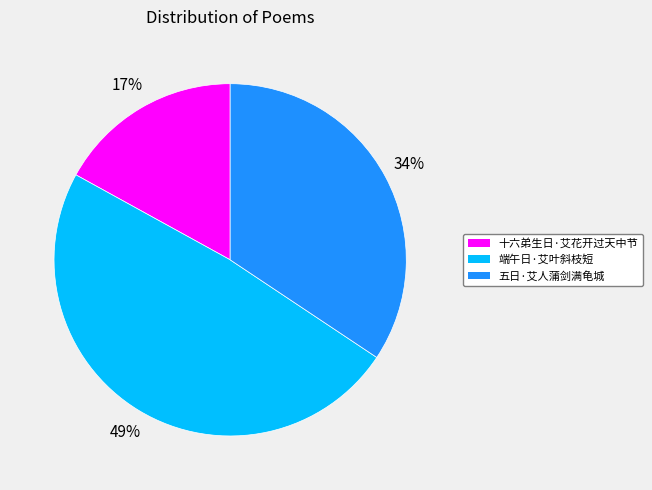

Approximately how many times larger is the value at 端午日·艾叶斜枝短 compared to 十六弟生日·艾花开过天中节?

2.9